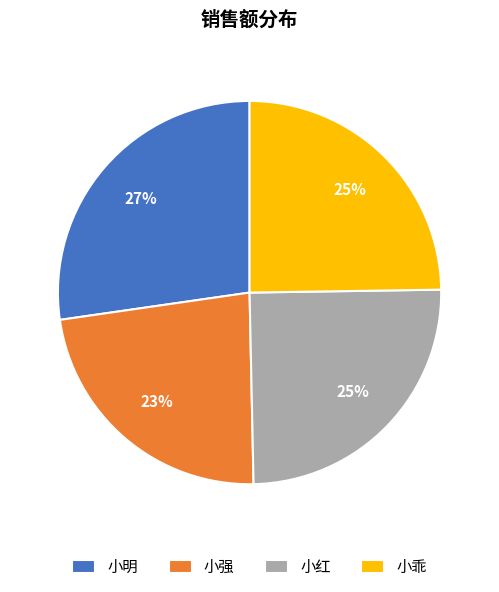

Does 小乖 represent more than half of the total?

No